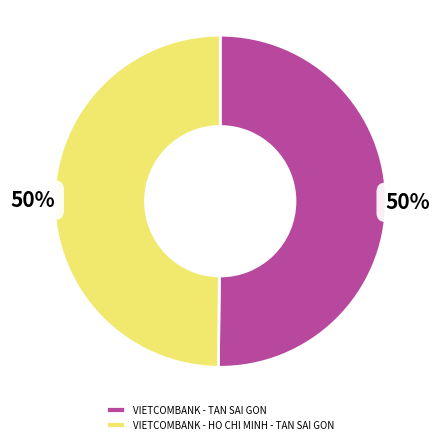

To the nearest percent, what is the combined percentage of VIETCOMBANK - HO CHI MINH - TAN SAI GON and VIETCOMBANK - TAN SAI GON?

100%